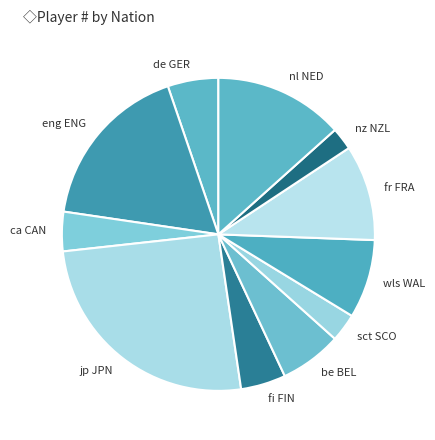

Count the number of slices in the pie.

11